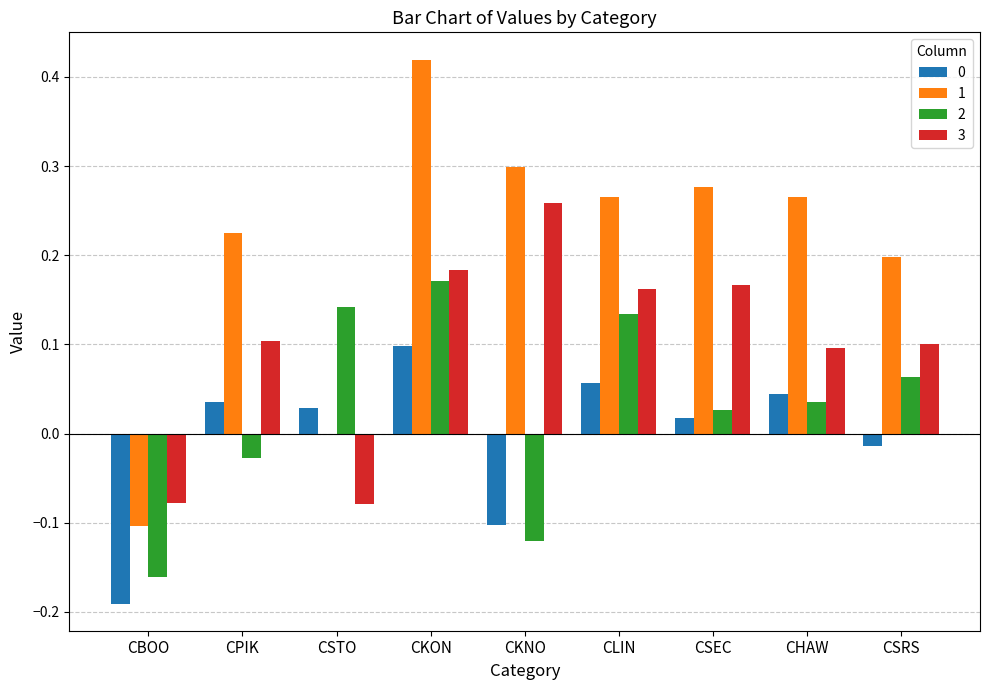

How many groups of bars are there?

9